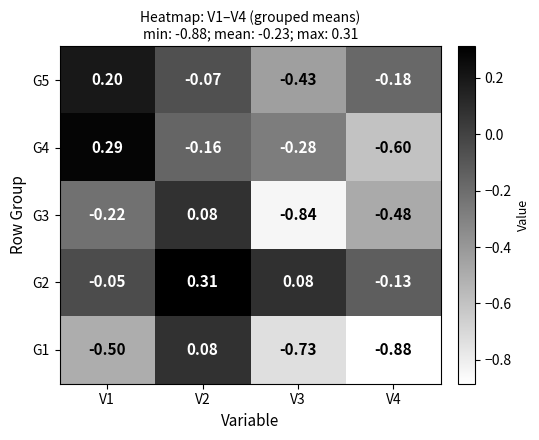

Is the value of G4 at V3 greater than the value of G3 at V4?

Yes